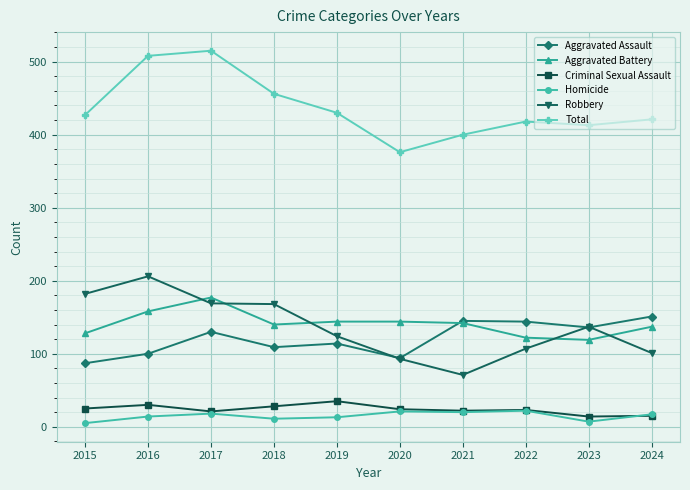

What are all the series names shown in the legend?

Aggravated Assault, Aggravated Battery, Criminal Sexual Assault, Homicide, Robbery, Total